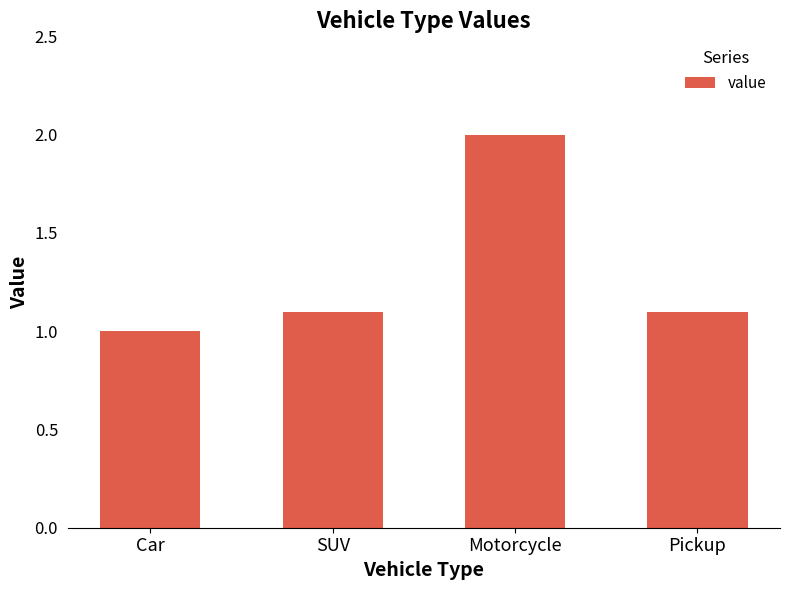

What is the label of the 3rd bar from the right?

SUV